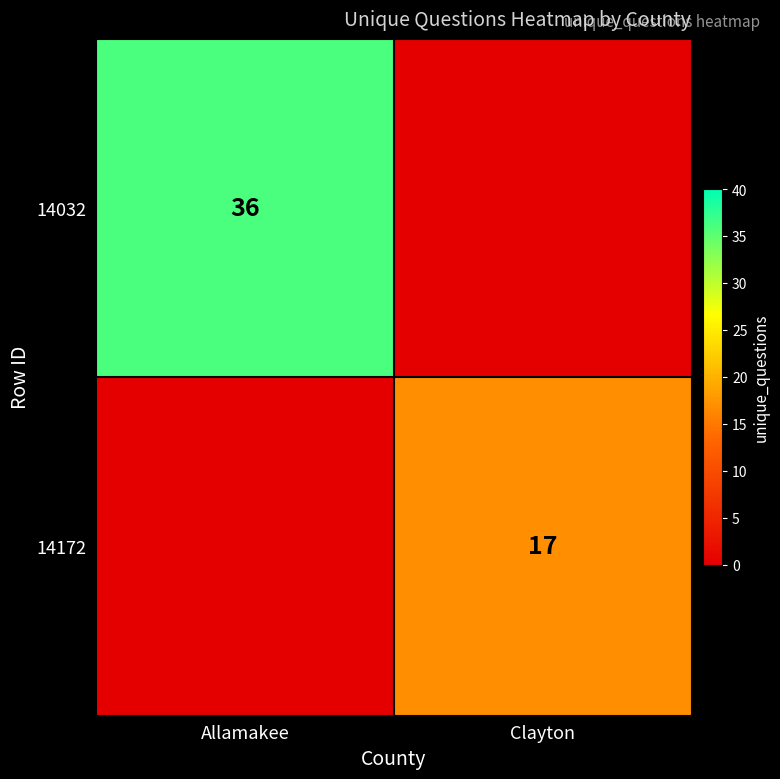

Which category has the highest value across all series?

Allamakee